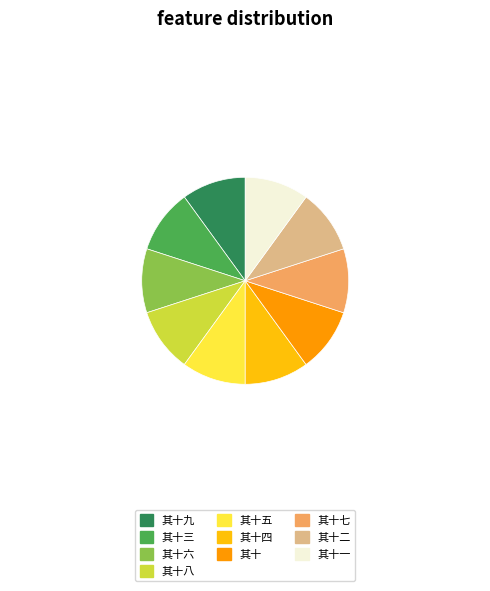

Is there a majority slice in this chart?

No